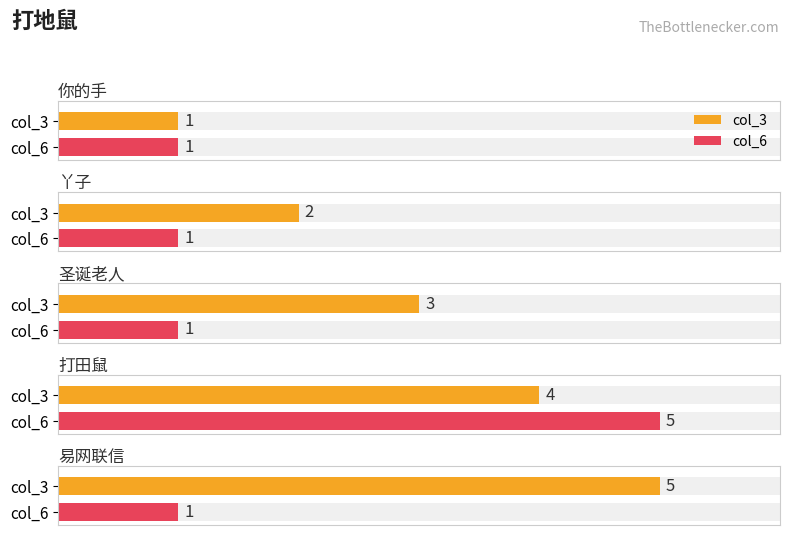

How many bars are there in each group?

2